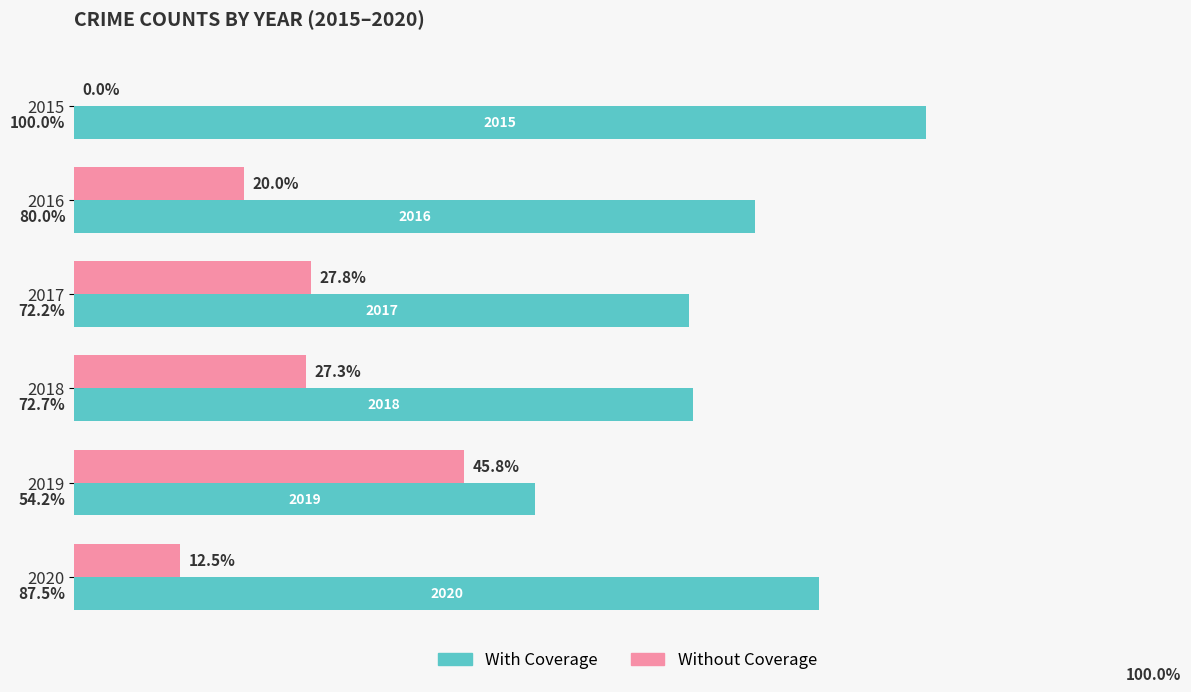

What are all the series names shown in the legend?

With Coverage, Without Coverage